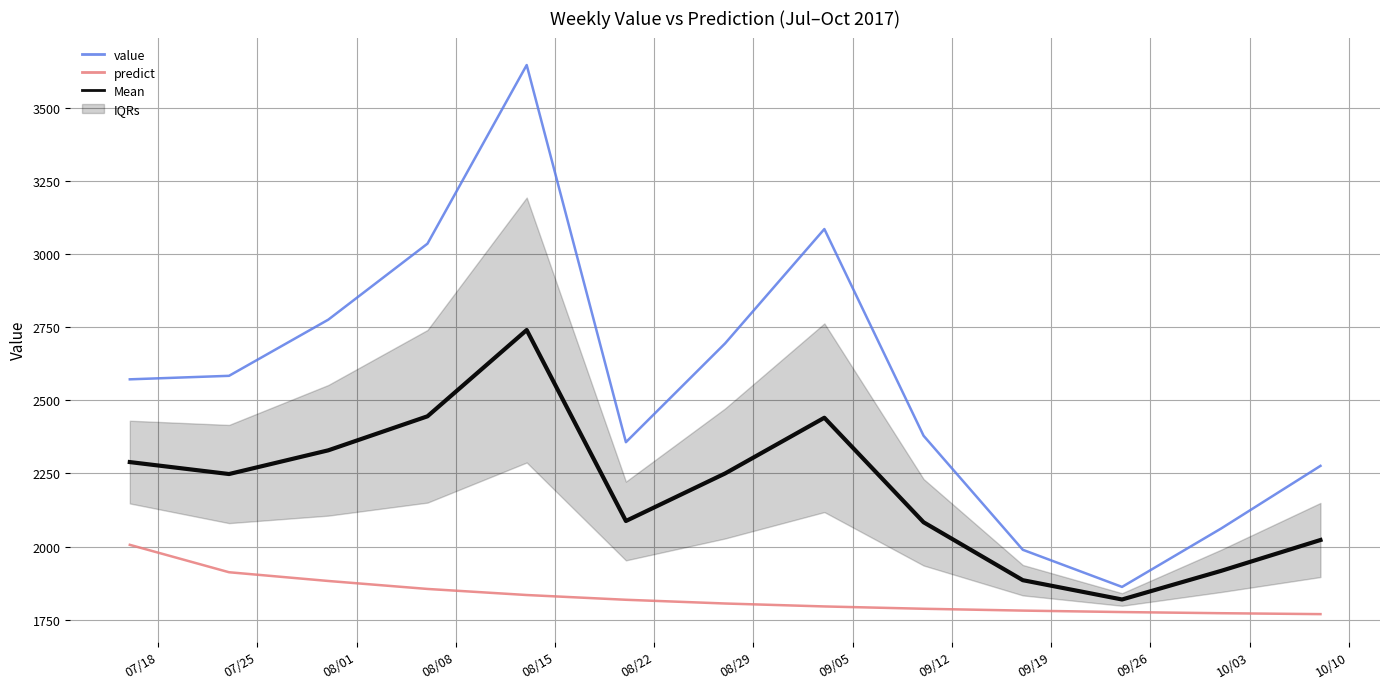

What is the lowest value of the predict series?

1768.9